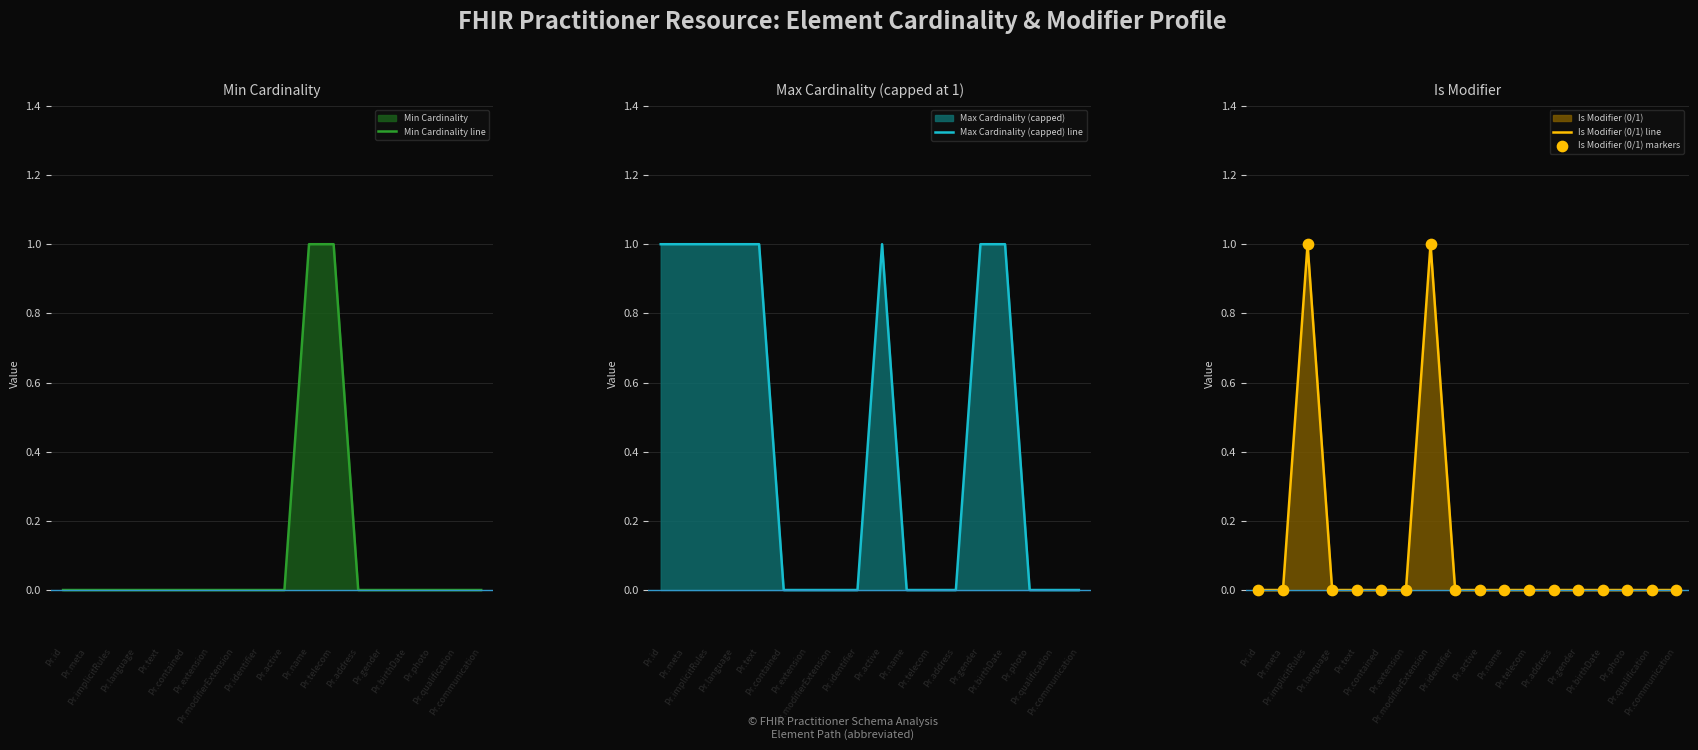

Which series has the largest Y range (max minus min)?

Min Cardinality line